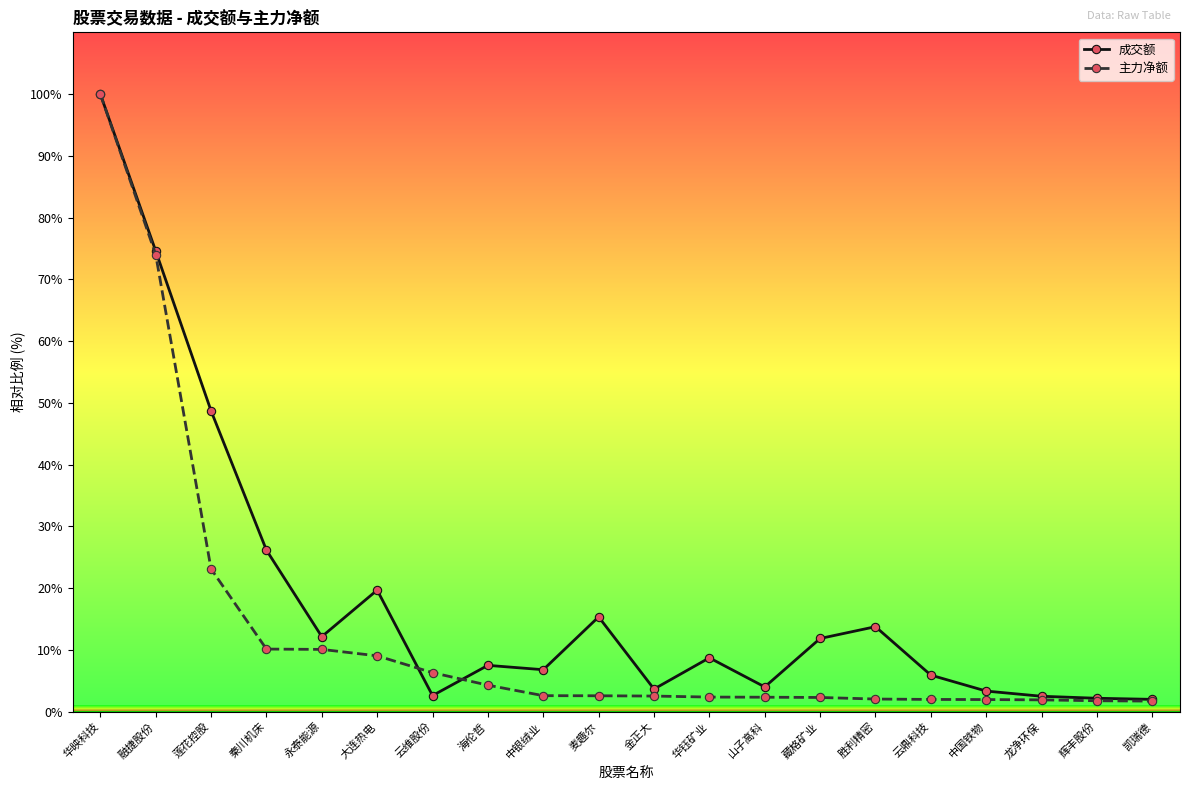

Where does the 成交额 series first go above 8?

华映科技